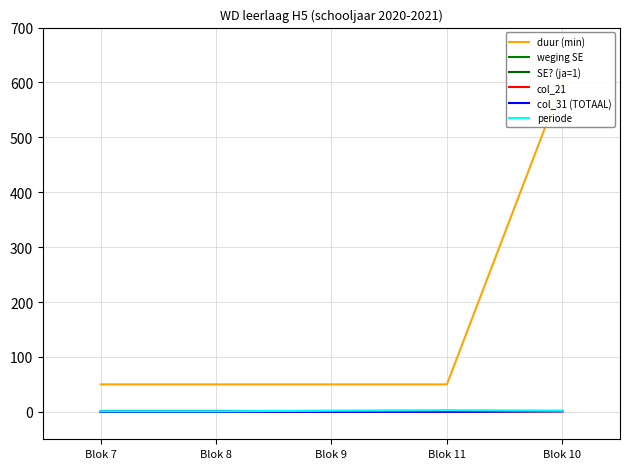

True or false: col_31 (TOTAAL) has more than 2 points higher than both neighbors.

False